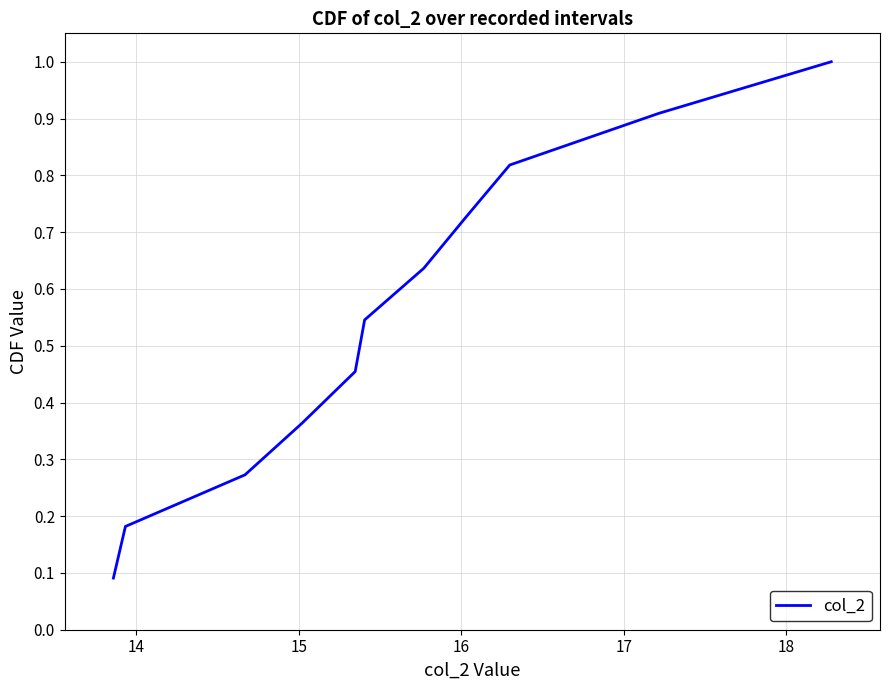

What is the greatest value displayed?

1.0